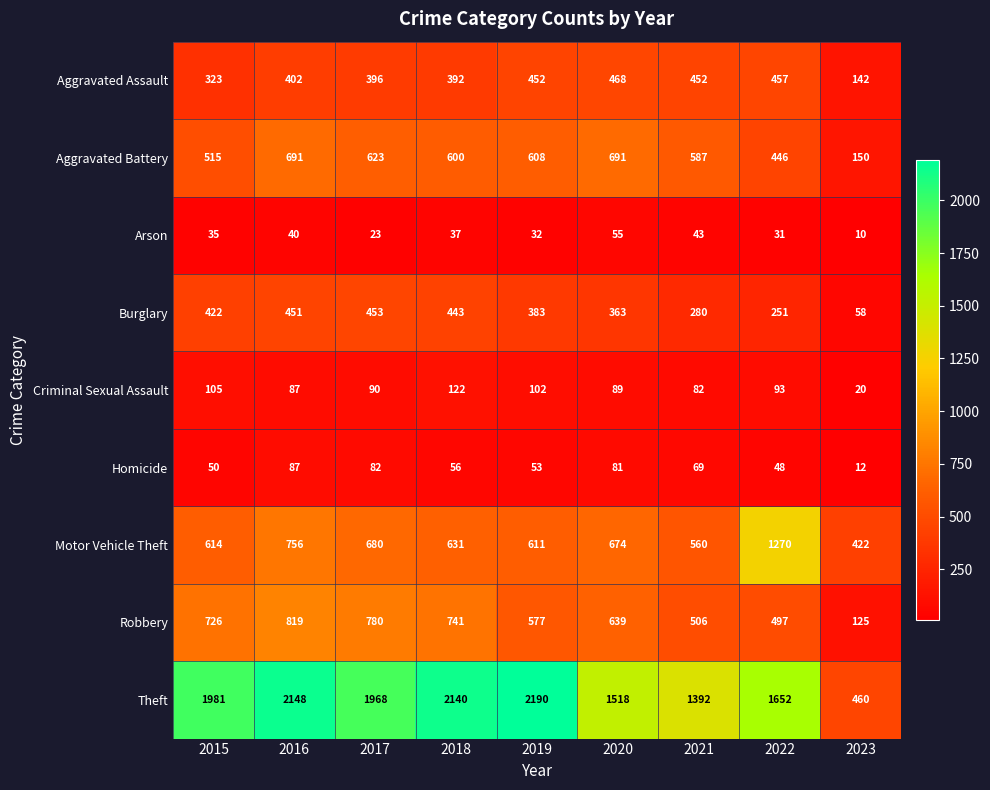

Which series has the largest range (max minus min)?

Theft